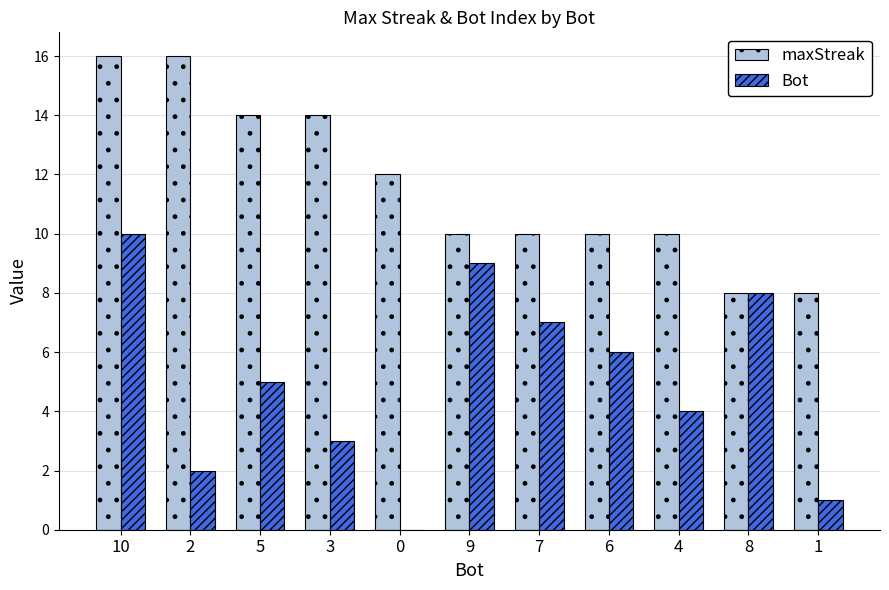

What is the highest value of the maxStreak series?

16